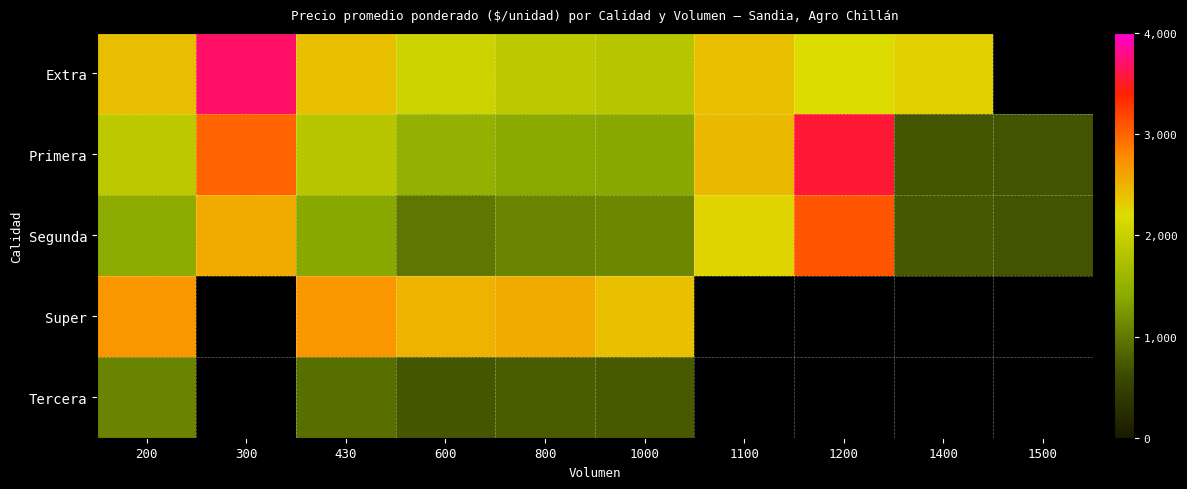

What is the difference between the highest and lowest values at 1100?

2450